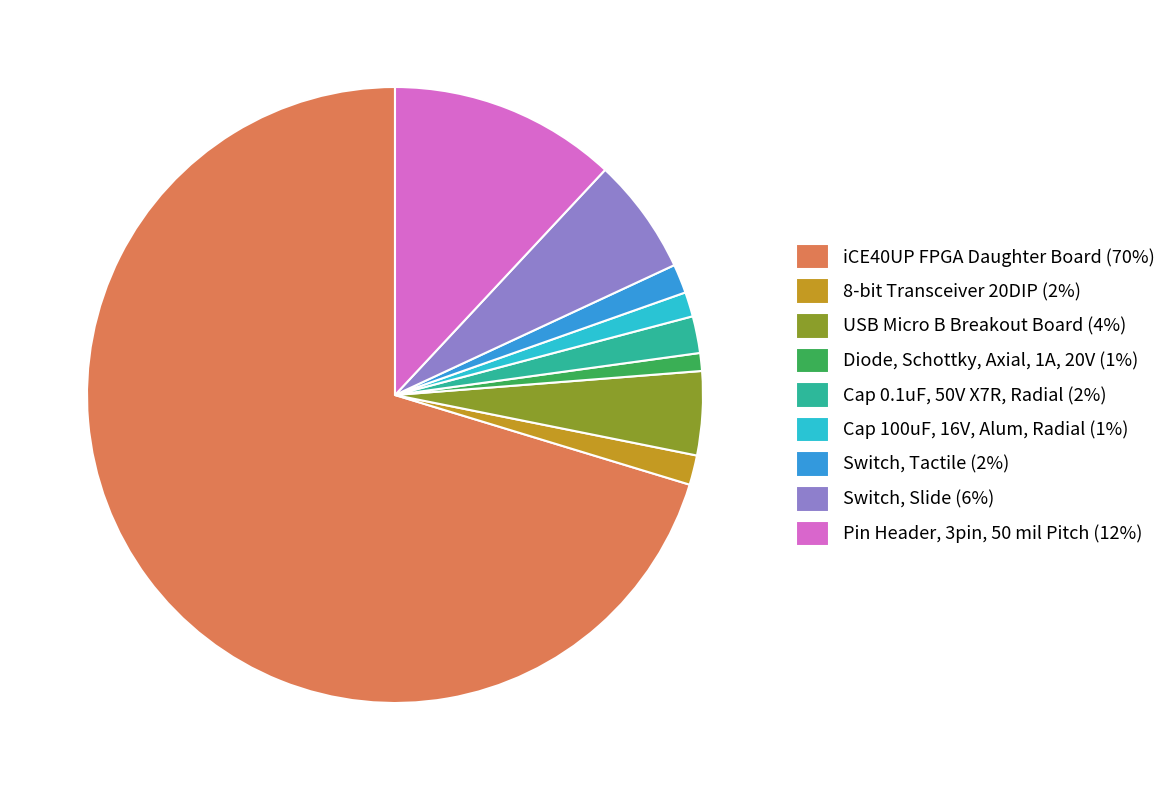

How many segments does this pie chart have?

9